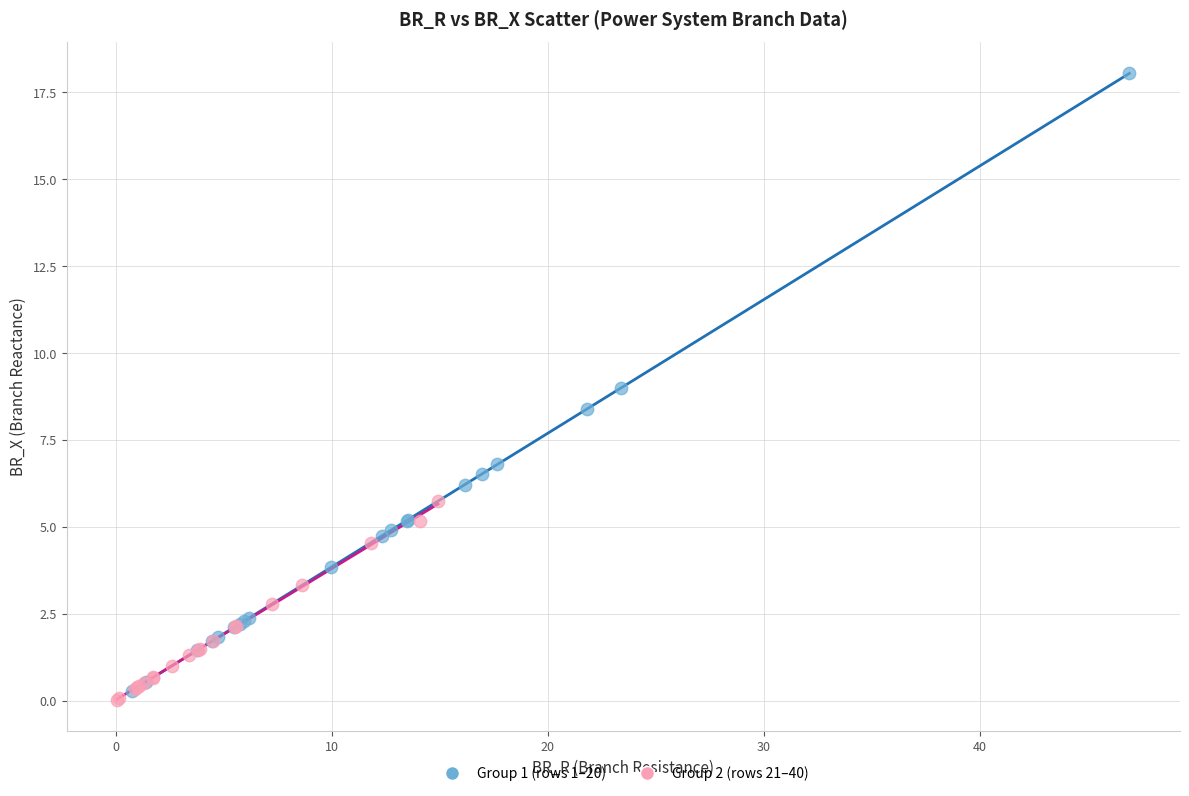

Which series has the largest Y range (max minus min)?

Group 1 (rows 1–20)